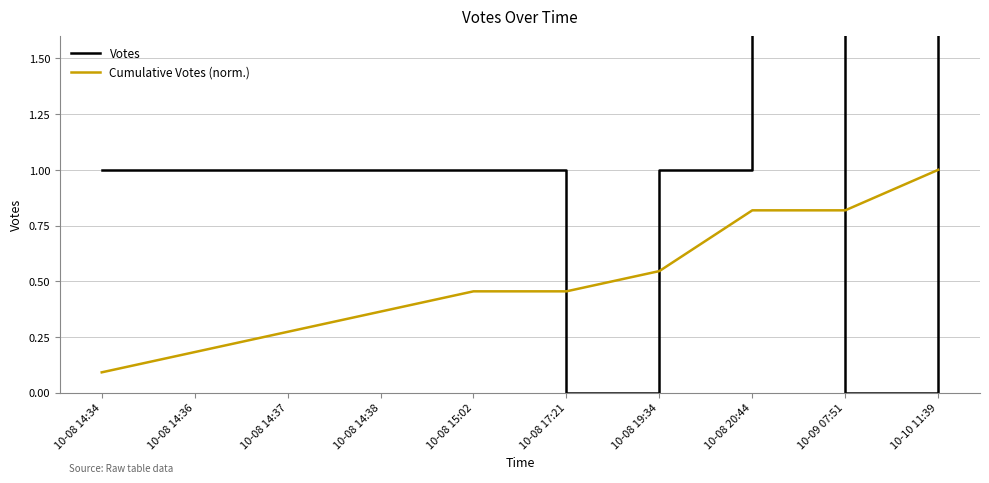

What is the label of the 10th point from the left?

10-10 11:39